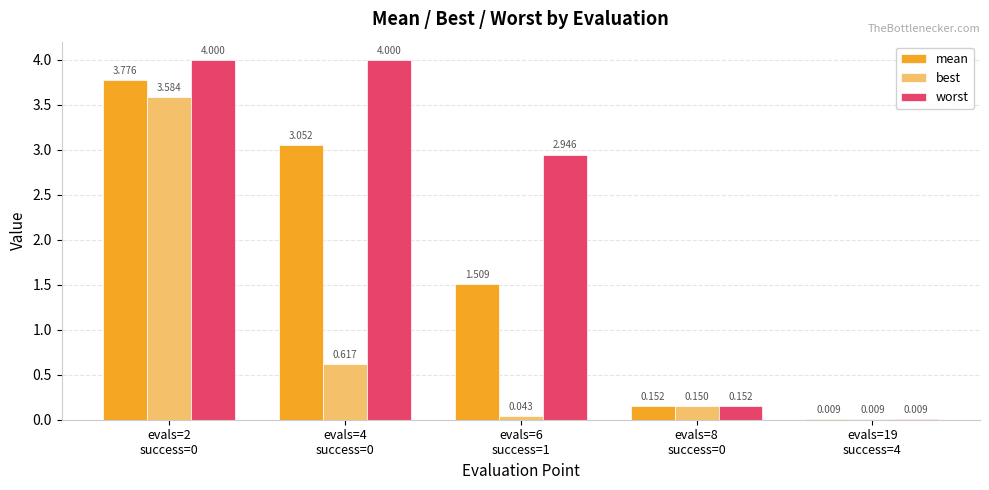

Which series has the largest total across all categories?

worst